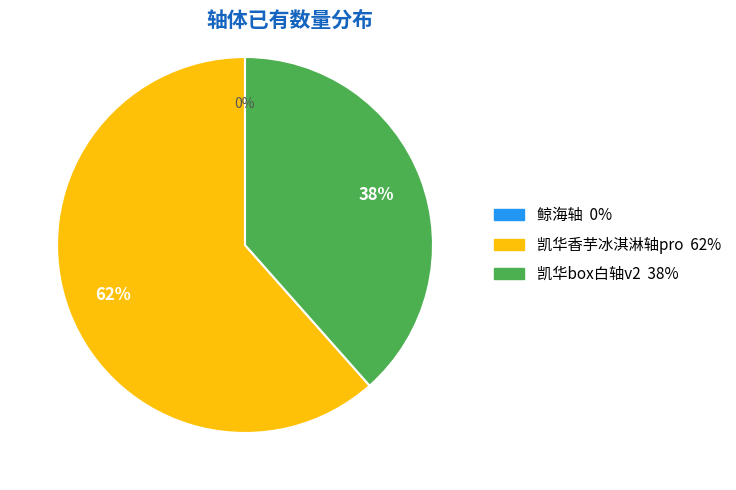

To the nearest percent, what is the average slice percentage?

33%